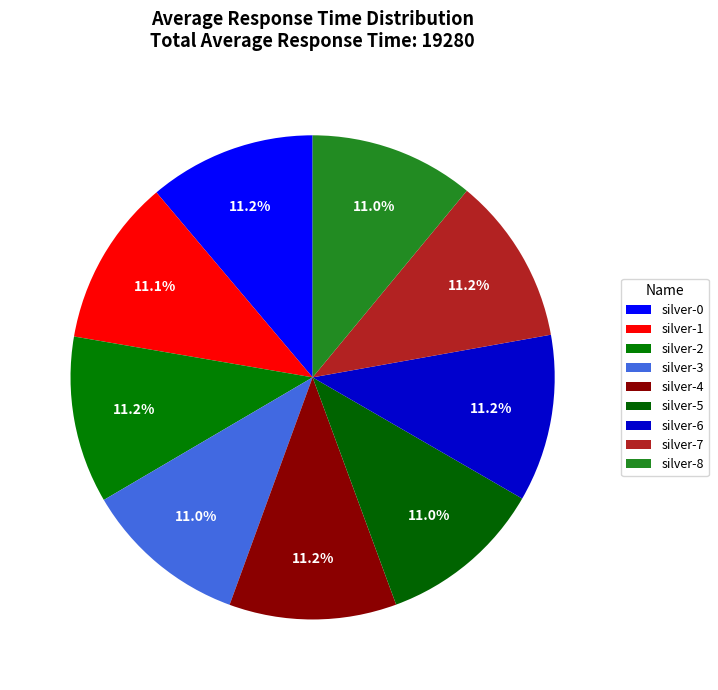

Does any single category account for the majority?

No